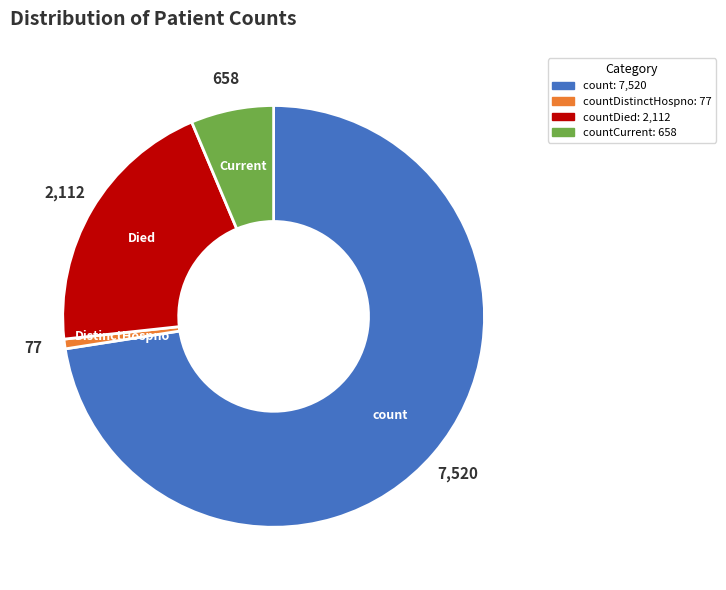

Is there a majority slice in this chart?

Yes